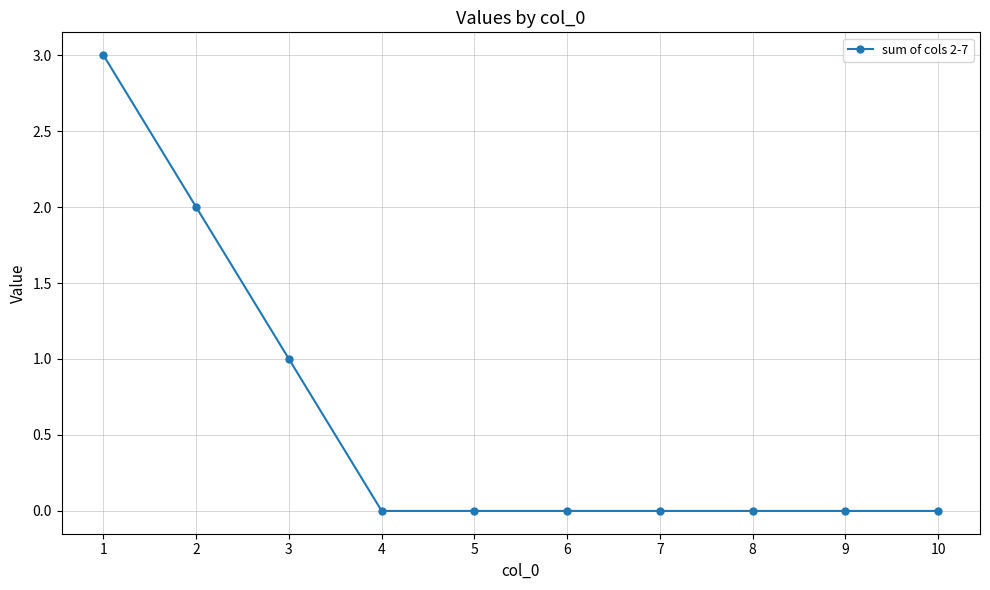

True or false: the data shows 1 at 3.

True